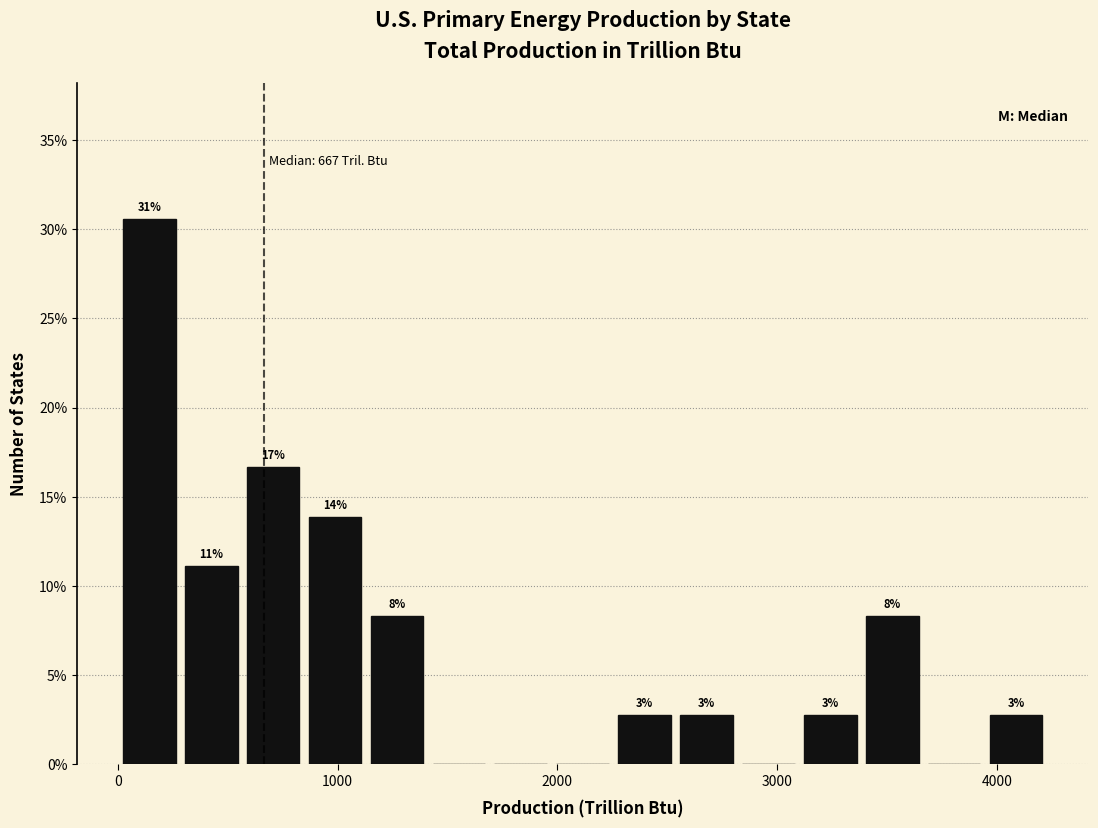

Read against the x-axis, roughly where is the centre of the tallest bar?

100